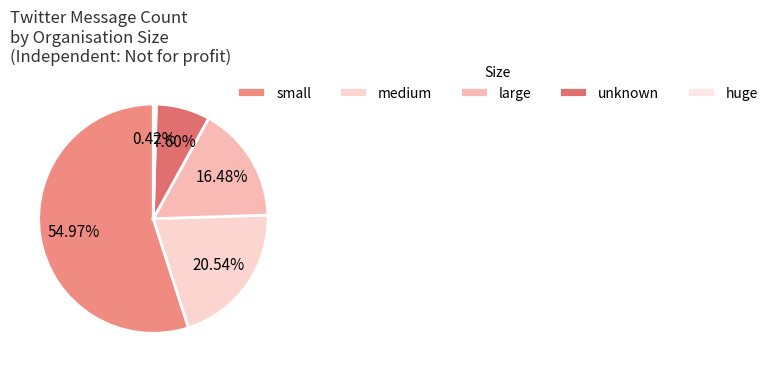

What portion of the pie excludes unknown?

92.4%